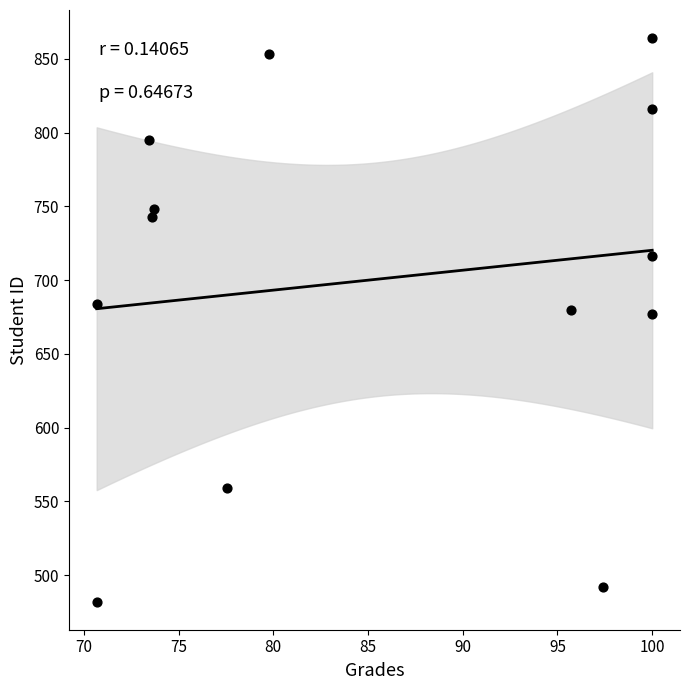

What is the range of Y values (max minus min)?

382